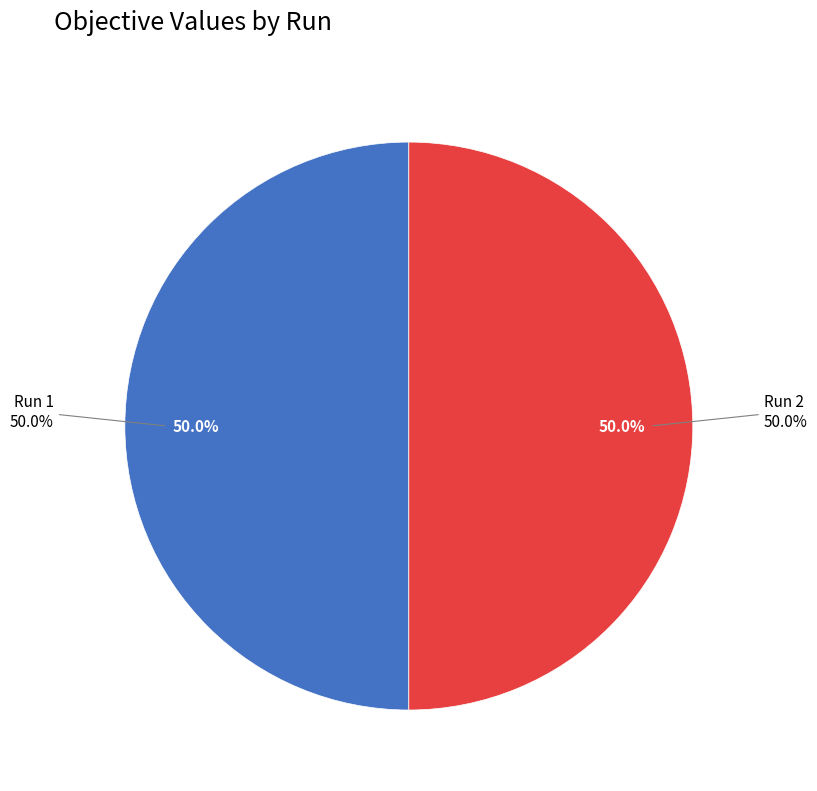

True or false: Run 2 accounts for 41% of the total.

False